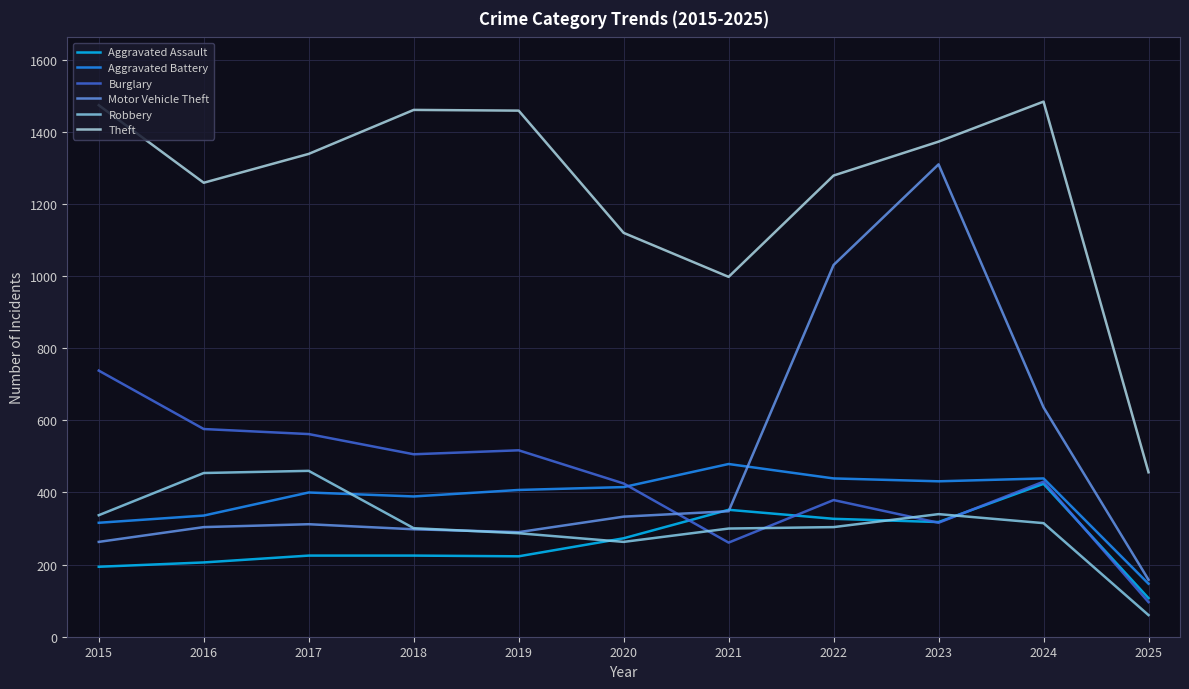

Reading left to right, transcribe all the data shown in this chart.

Aggravated Assault: 2015=194	2016=206	2017=225	2018=225	2019=223	2020=273	2021=352	2022=327	2023=318	2024=424	2025=107
Aggravated Battery: 2015=316	2016=336	2017=400	2018=389	2019=407	2020=415	2021=479	2022=439	2023=431	2024=439	2025=147
Burglary: 2015=738	2016=576	2017=562	2018=506	2019=517	2020=425	2021=261	2022=379	2023=316	2024=430	2025=96
Motor Vehicle Theft: 2015=263	2016=304	2017=312	2018=298	2019=290	2020=333	2021=348	2022=1031	2023=1310	2024=636	2025=158
Robbery: 2015=337	2016=454	2017=460	2018=301	2019=287	2020=263	2021=300	2022=304	2023=340	2024=315	2025=60
Theft: 2015=1474	2016=1259	2017=1339	2018=1461	2019=1459	2020=1120	2021=998	2022=1279	2023=1373	2024=1484	2025=456